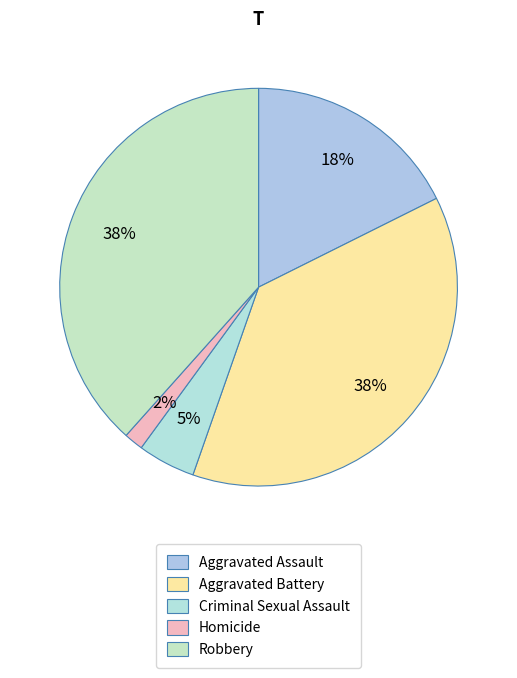

Does any single category account for the majority?

No